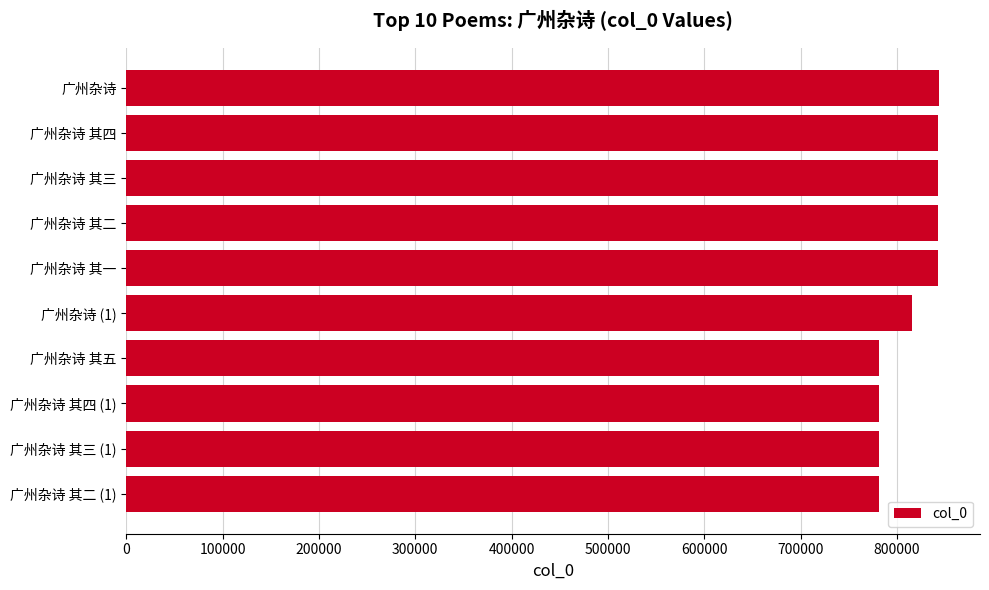

How many categories are shown in the chart?

10